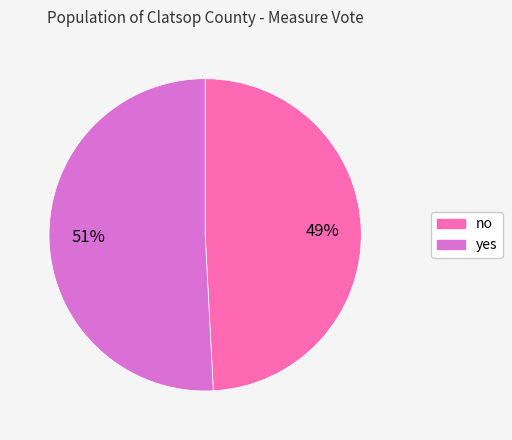

To the nearest percent, what percentage of the pie is no?

49%